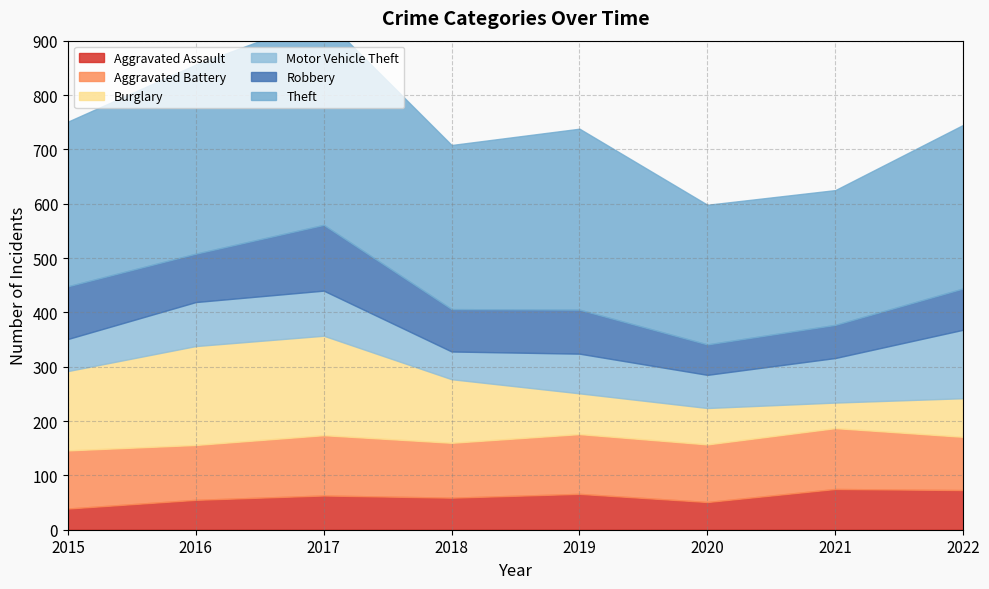

Which series changed the most between 2015 and 2017?

Theft